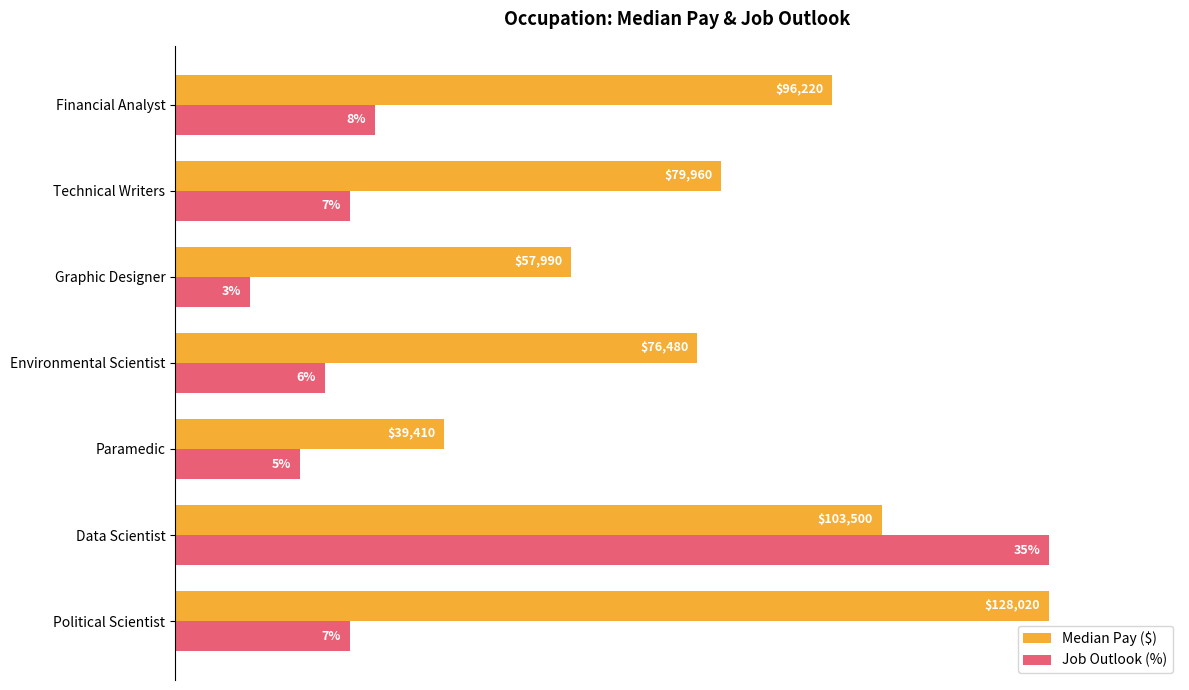

What are all the series names shown in the legend?

Median Pay ($), Job Outlook (%)